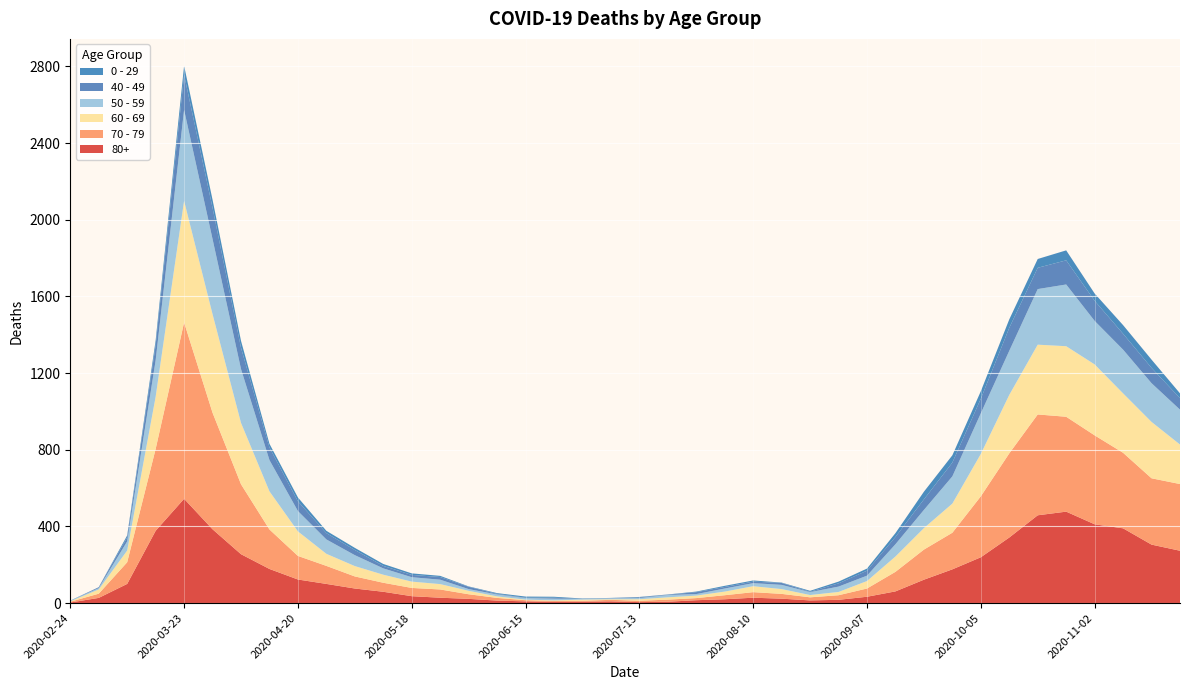

Reading left to right, extract all data points from this chart.

80+: 3	27	100	377	544	385	255	178	123	100	76	59	36	28	22	13	9	6	7	9	5	7	15	20	28	23	14	17	33	61	122	176	239	342	458	477	411	390	305	273
70 - 79: 4	22	113	427	920	608	365	206	123	94	63	47	43	43	24	14	6	5	5	8	7	11	11	21	29	25	16	24	43	102	157	191	318	439	526	495	464	394	346	348
60 - 69: 2	22	61	272	634	514	320	199	128	63	54	42	33	28	18	8	3	3	6	3	8	12	13	19	31	25	12	17	39	80	112	152	221	305	364	368	370	310	294	206
50 - 59: 3	7	48	190	475	392	281	163	106	75	57	33	23	23	9	10	8	9	3	5	6	12	8	16	16	22	15	28	28	64	95	142	212	230	290	322	227	228	202	182
40 - 49: 0	5	21	79	183	163	111	66	51	33	27	13	12	14	12	3	2	5	1	1	4	2	10	8	8	10	2	17	26	38	55	72	76	120	111	126	105	83	80	60
0 - 29: 1	0	10	25	47	42	36	19	20	12	11	10	8	6	2	4	6	5	2	1	2	1	3	6	6	2	5	9	11	20	40	38	39	44	46	52	38	45	43	25